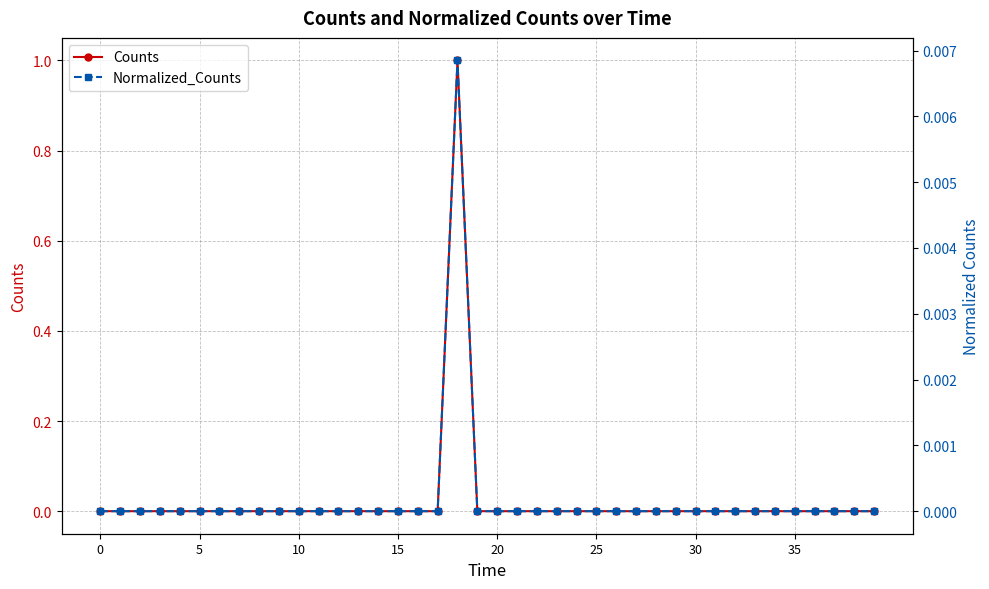

Between 13 and 22, which series saw the biggest shift?

Counts